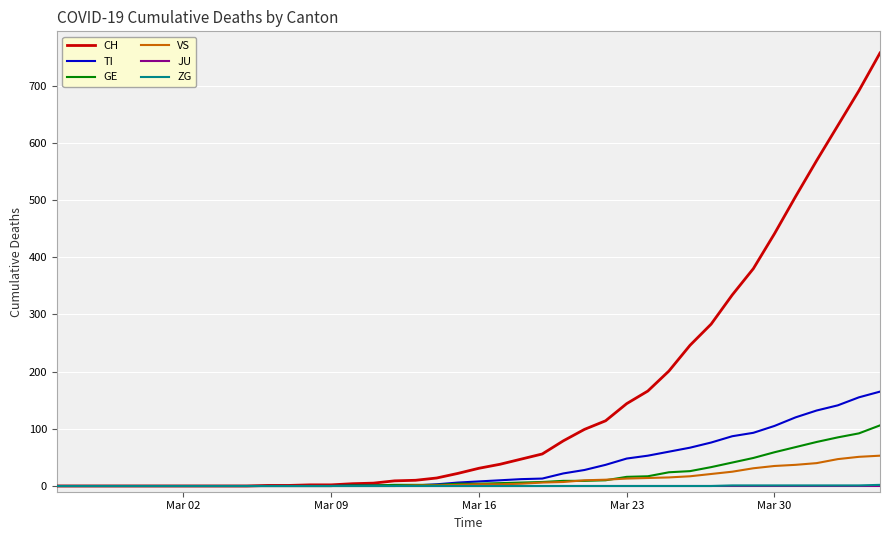

What is the maximum value shown in the chart?

757